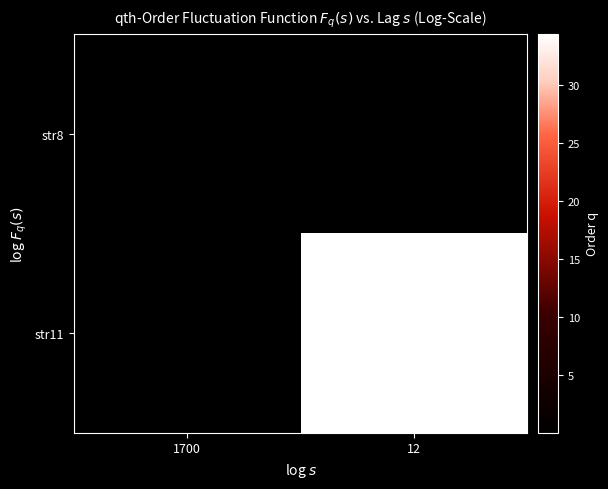

The str8 series shows 0.0 at 1700. True or false?

True